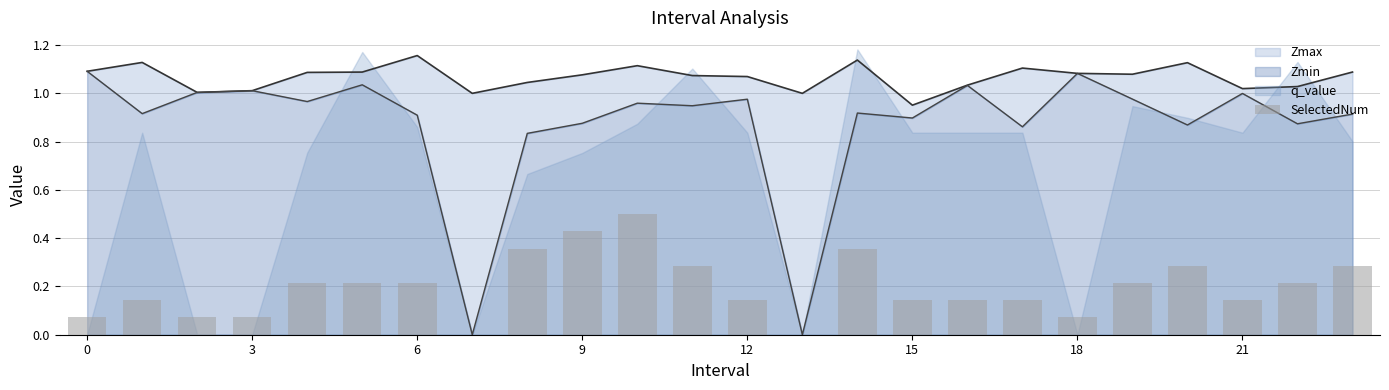

What is the label of the 24th bar from the left?

23